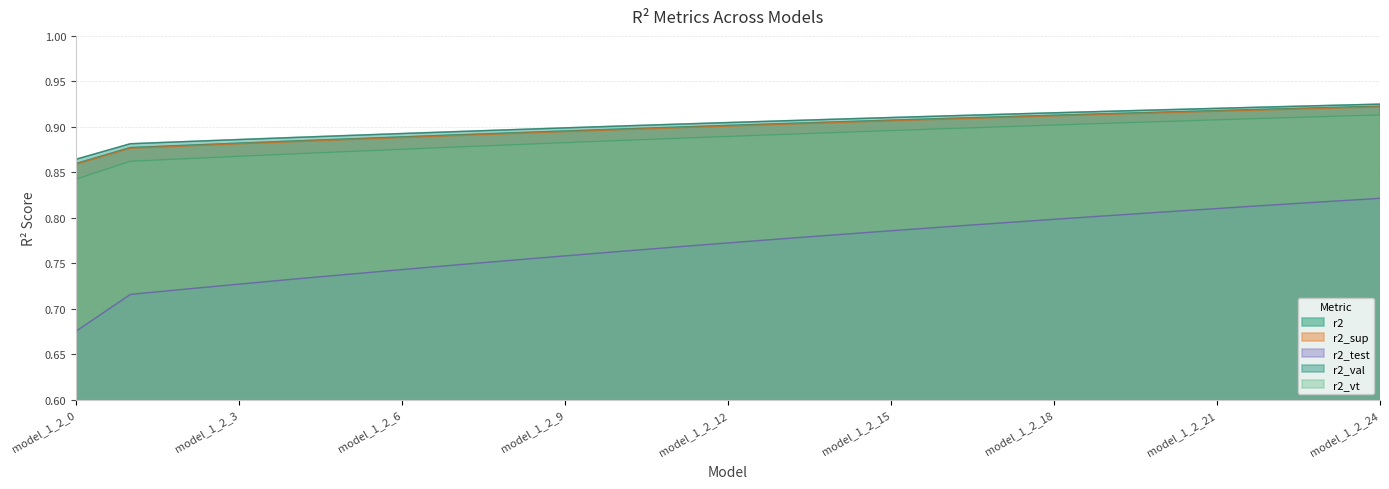

True or false: r2_sup and r2_val cross at least once.

False